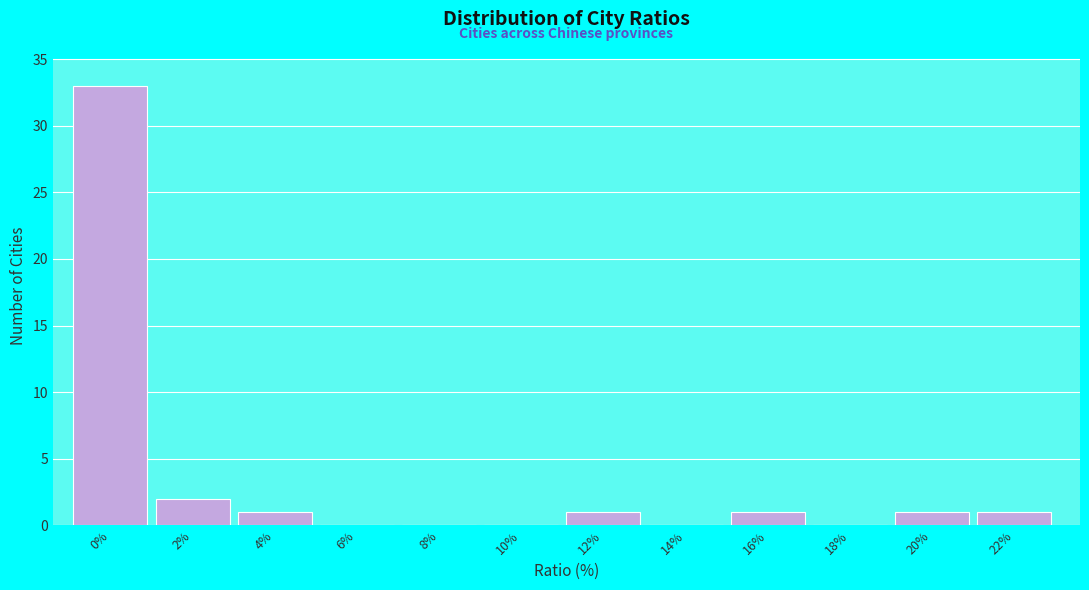

Reading right to left, extract all data points from this chart.

22%=1	20%=1	18%=0	16%=1	14%=0	12%=1	10%=0	8%=0	6%=0	4%=1	2%=2	0%=33